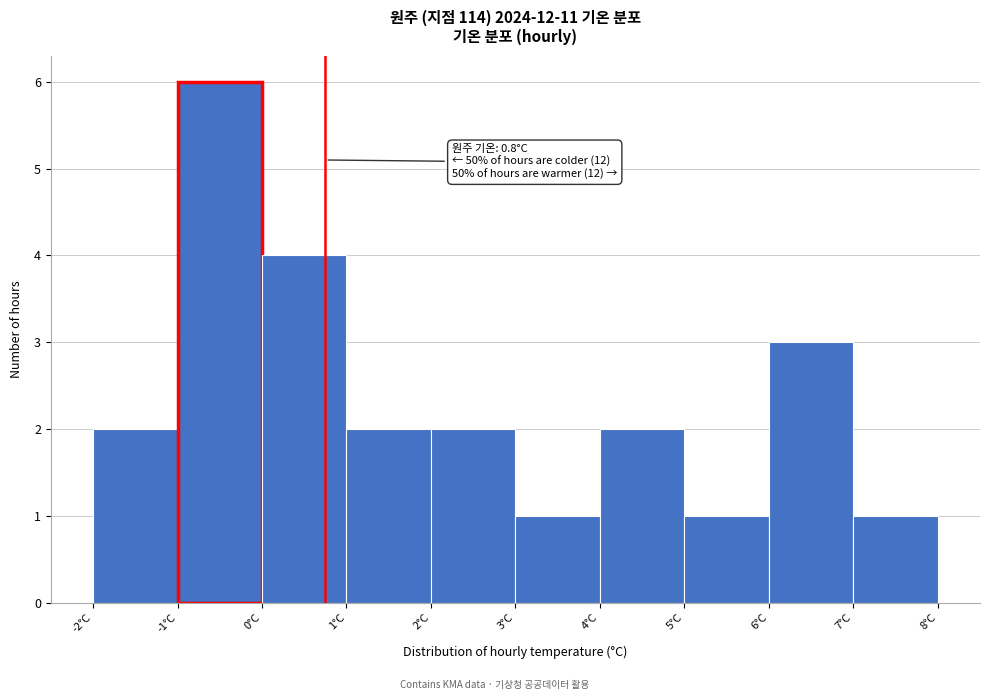

Which range on the x-axis has the tallest bar?

-1 to 0